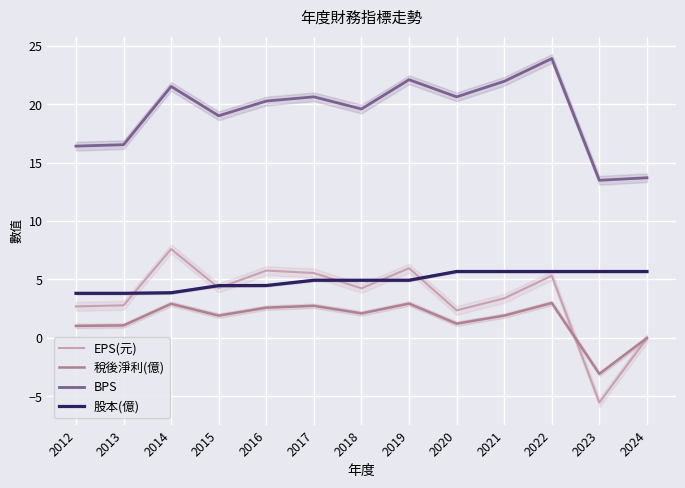

Which series changed the most between 2022 and 2023?

EPS(元)